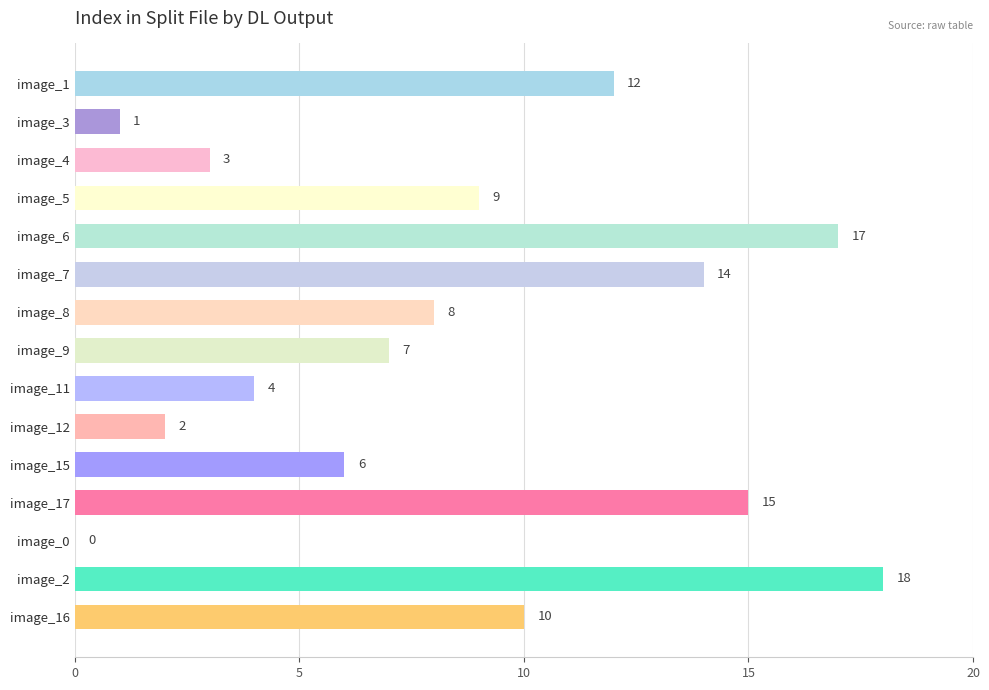

What is the sum of all values?

126